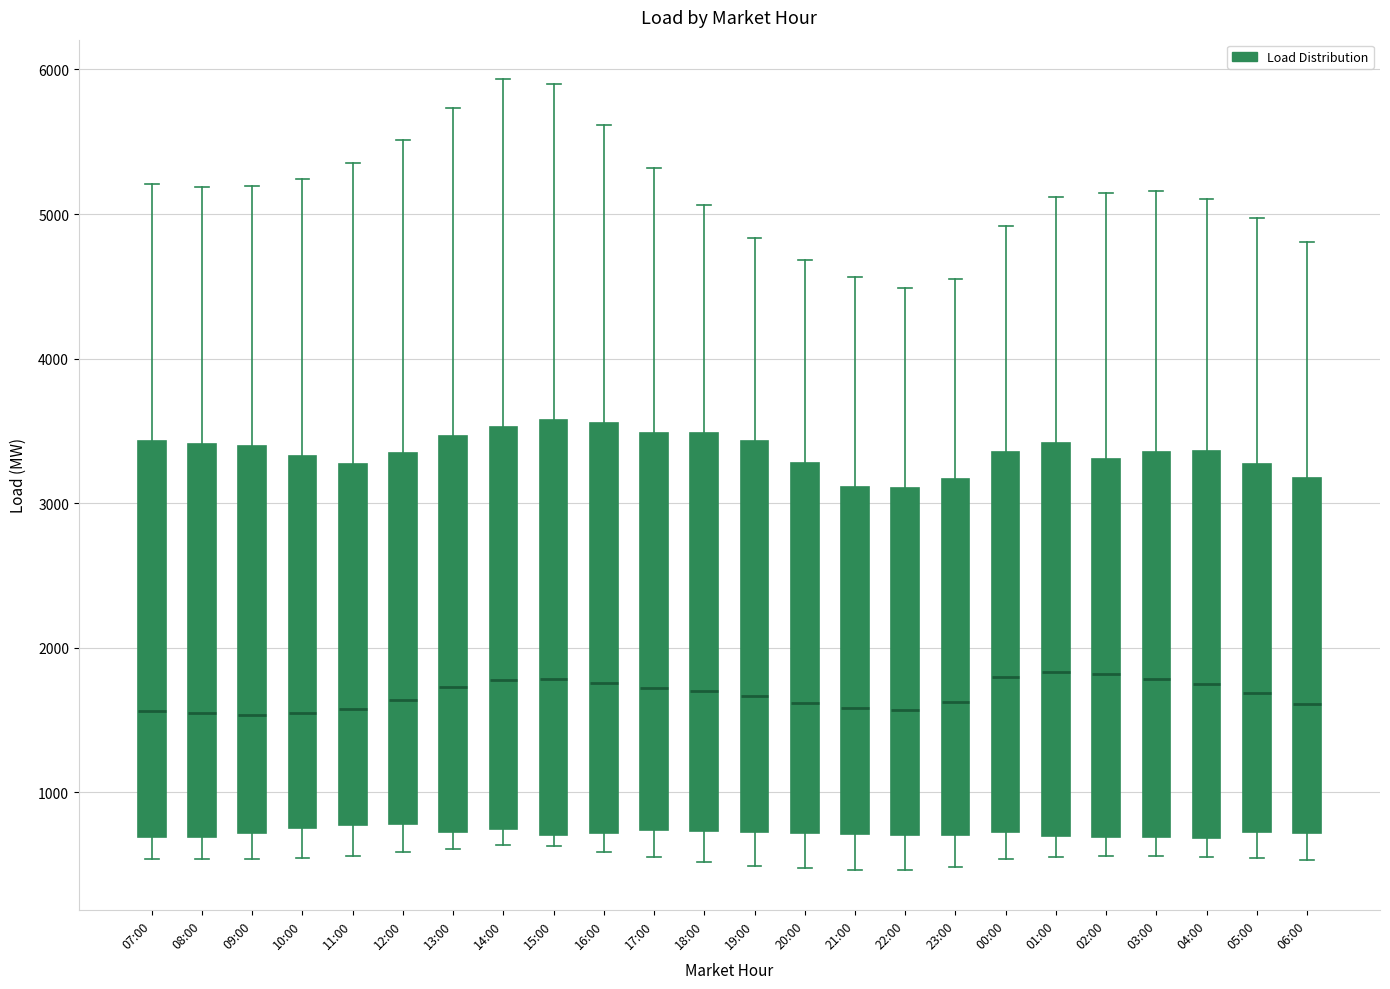

Where does the median line of the box for 05:00 sit on the y-axis? The values are not printed on the chart, so give them approximately, as read against the axis.

1700